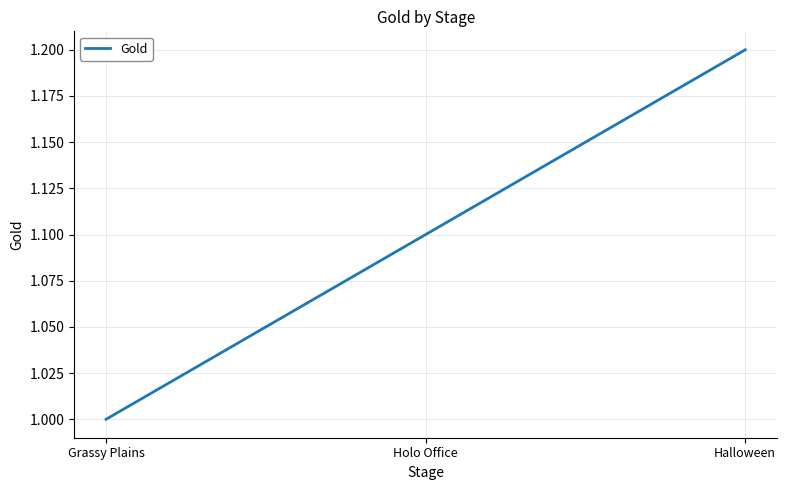

What is the average value?

1.1